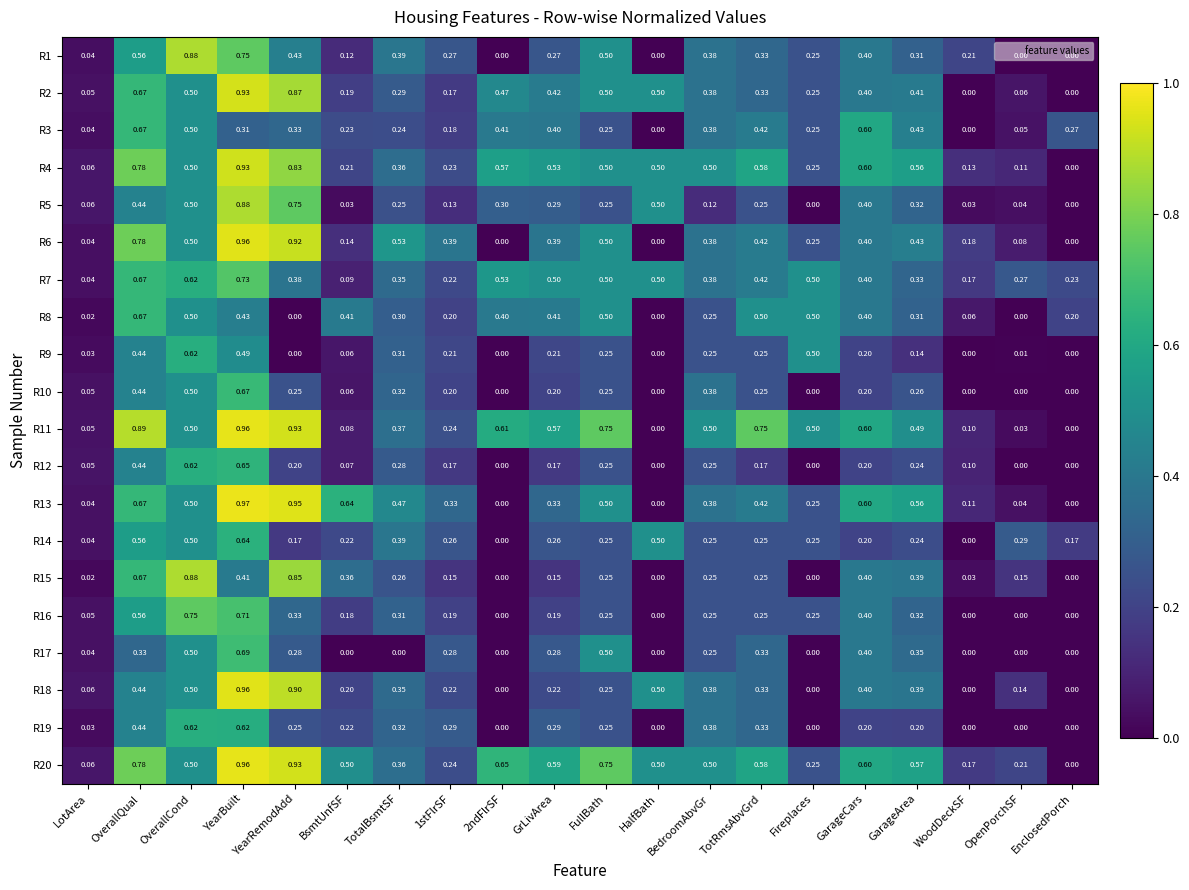

At which label is R4 closest to 0?

EnclosedPorch